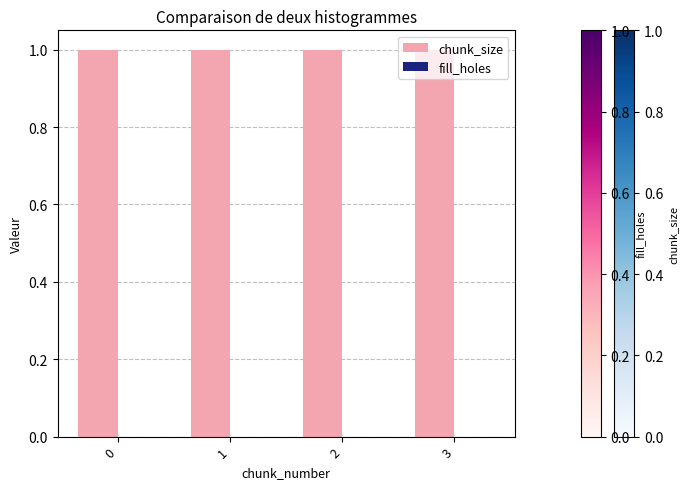

Is the value of chunk_size at 3 greater than the value of fill_holes at 2?

Yes